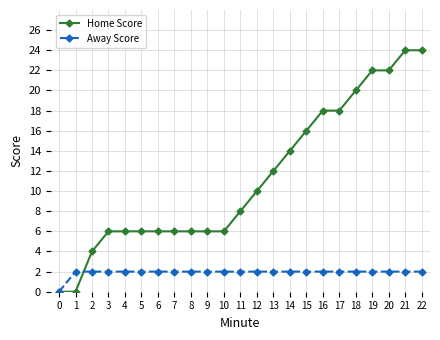

What are all the series names shown in the legend?

Home Score, Away Score